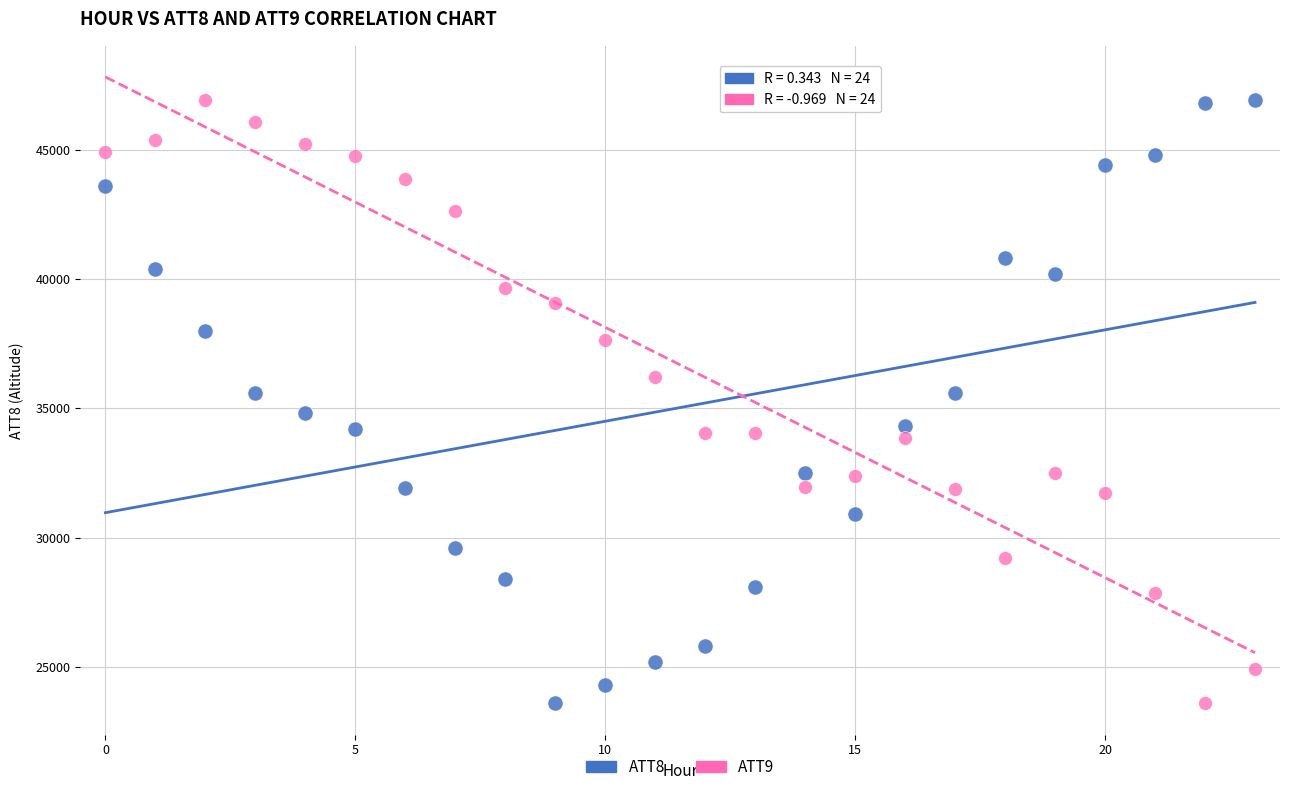

Across all data points, what is the range of Y values (max minus min)?

23300.0